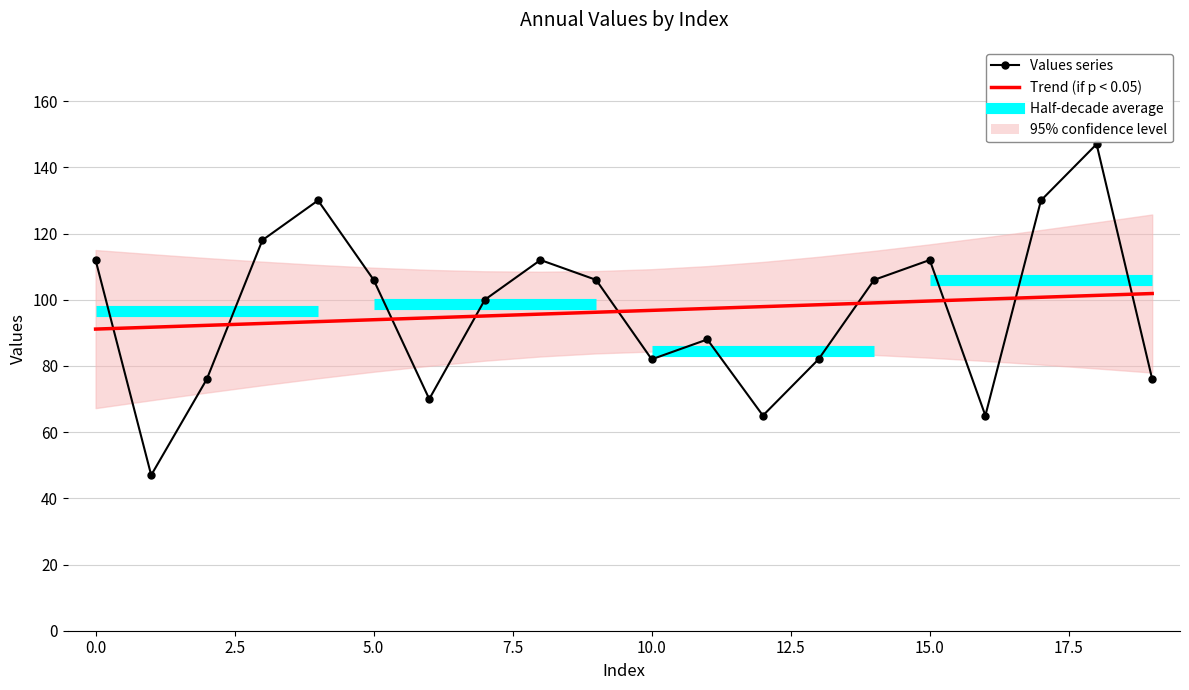

What is the label of the 2nd point from the right?

18